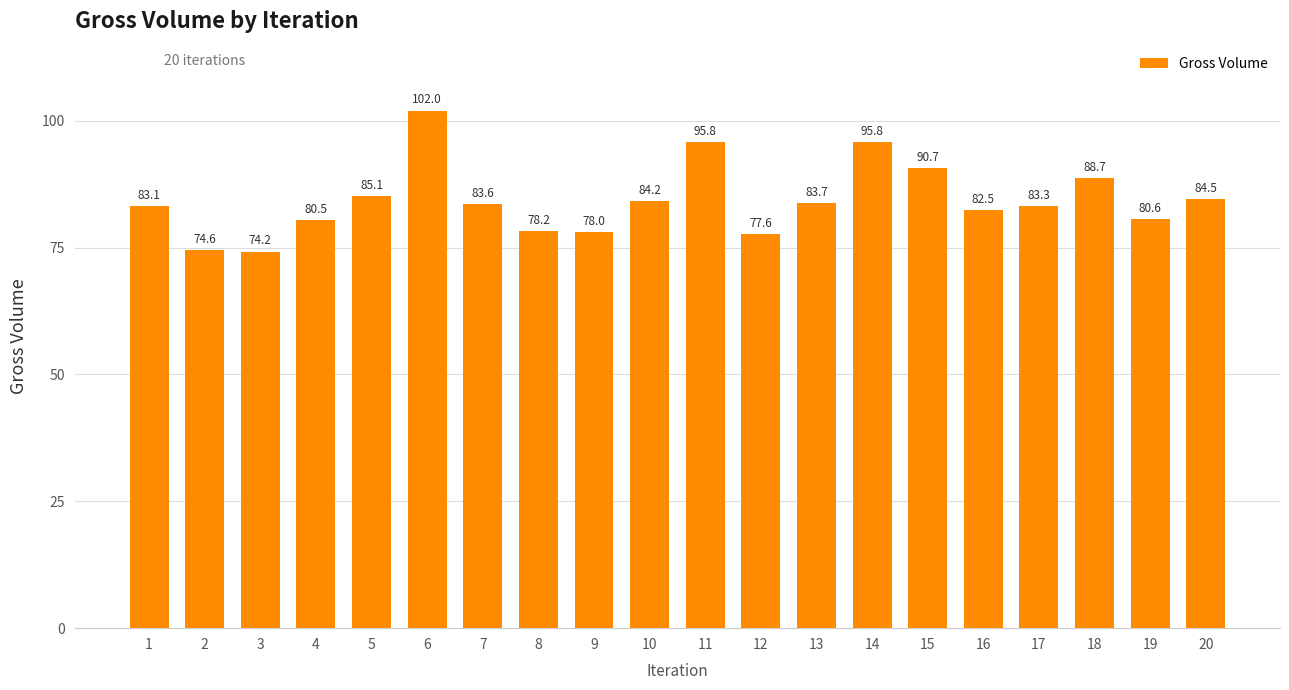

What is the difference between the maximum and minimum values?

27.8